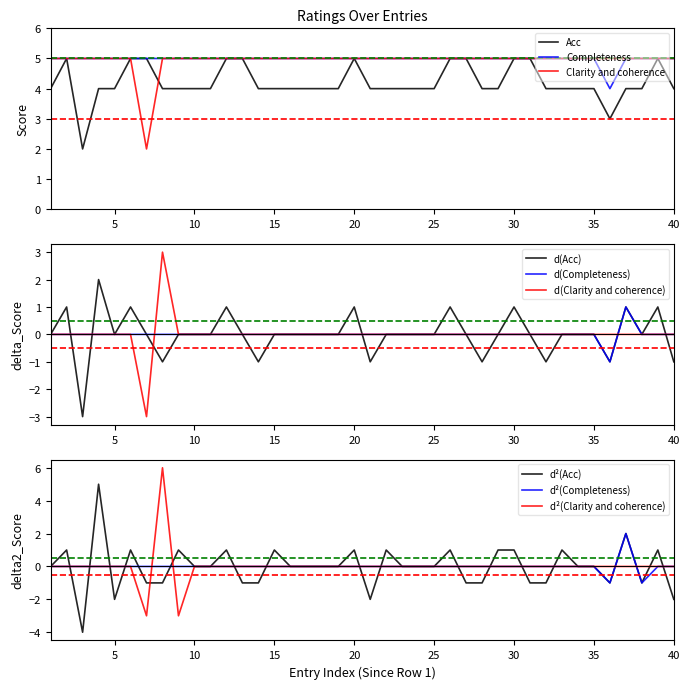

The value of Clarity and coherence at 39 is 5. True or false?

True